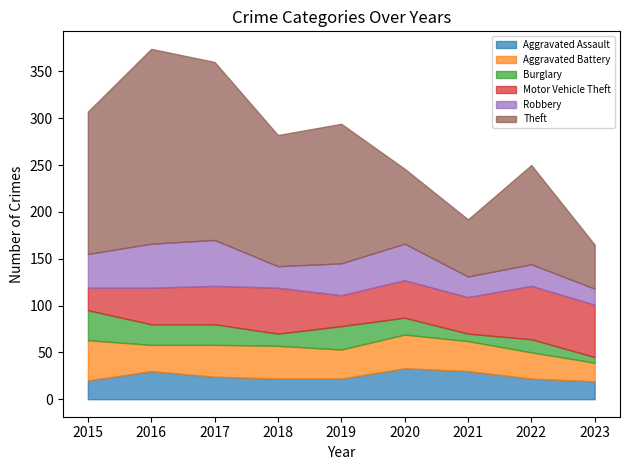

Rank the categories by Motor Vehicle Theft value from lowest to highest.

2015, 2019, 2016, 2021, 2020, 2017, 2018, 2023, 2022